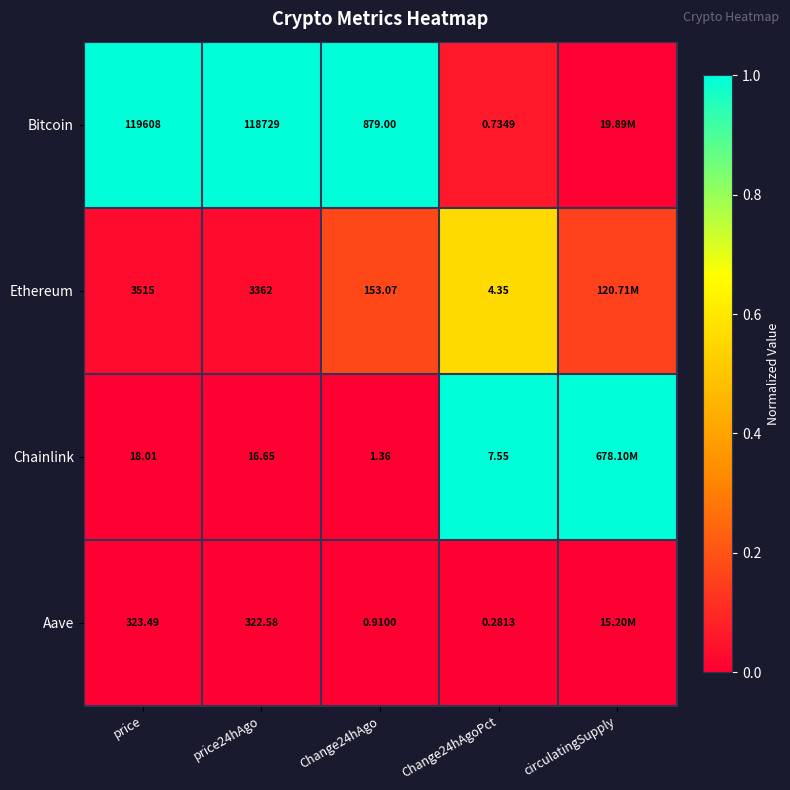

What is the maximum value shown in the chart?

1.0